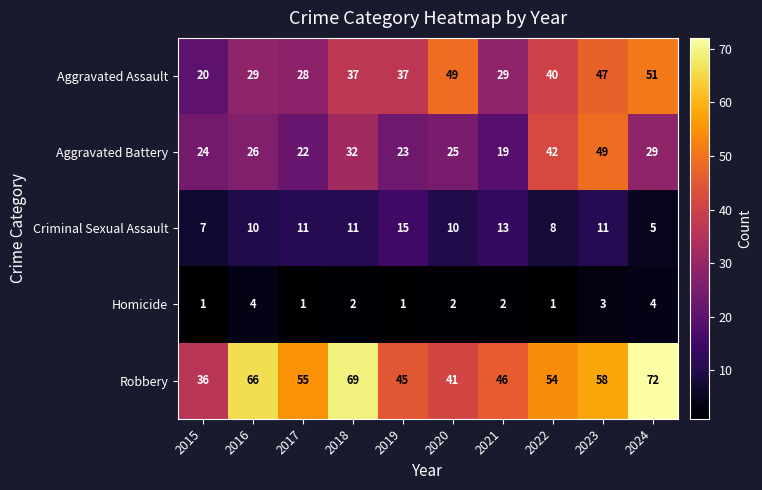

What is the total value across all series at 2016?

135